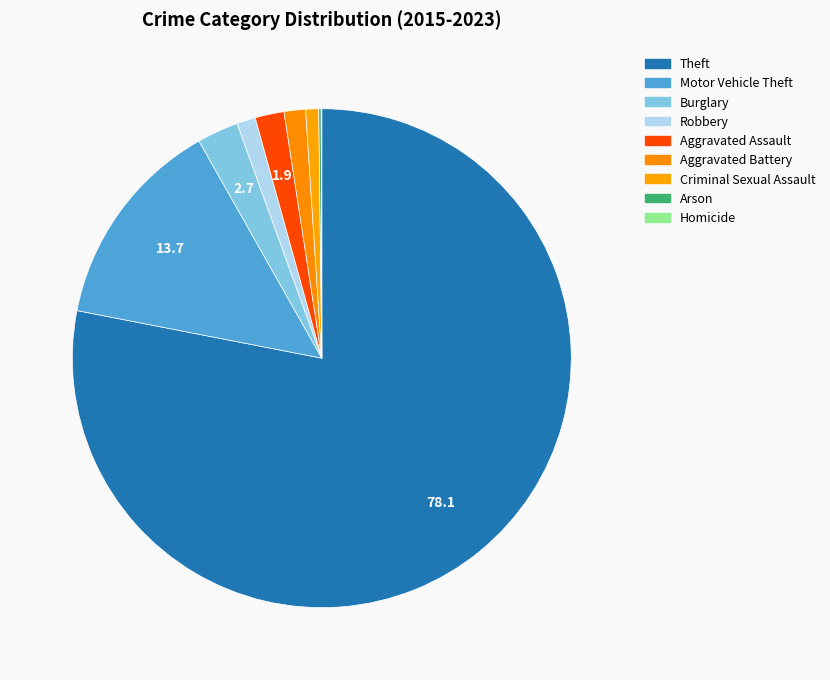

Rank the categories by value from highest to lowest.

Theft, Motor Vehicle Theft, Burglary, Aggravated Assault, Aggravated Battery, Robbery, Criminal Sexual Assault, Arson, Homicide